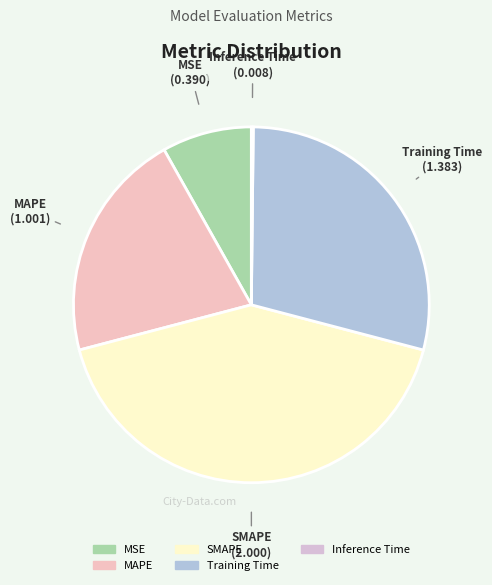

Do MAPE and SMAPE together represent more than half of the pie?

Yes